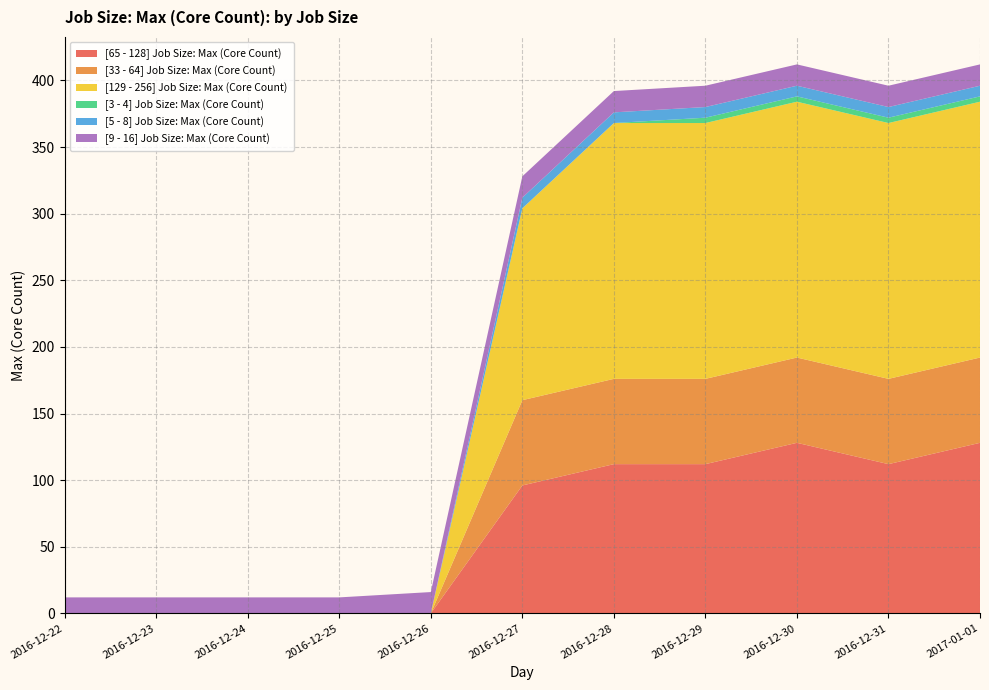

Reading right to left, what are all the values shown in this chart?

[65 - 128] Job Size: Max (Core Count): 2017-01-01=128	2016-12-31=112	2016-12-30=128	2016-12-29=112	2016-12-28=112	2016-12-27=96	2016-12-26=0	2016-12-25=0	2016-12-24=0	2016-12-23=0	2016-12-22=0
[33 - 64] Job Size: Max (Core Count): 2017-01-01=64	2016-12-31=64	2016-12-30=64	2016-12-29=64	2016-12-28=64	2016-12-27=64	2016-12-26=0	2016-12-25=0	2016-12-24=0	2016-12-23=0	2016-12-22=0
[129 - 256] Job Size: Max (Core Count): 2017-01-01=192	2016-12-31=192	2016-12-30=192	2016-12-29=192	2016-12-28=192	2016-12-27=144	2016-12-26=0	2016-12-25=0	2016-12-24=0	2016-12-23=0	2016-12-22=0
[3 - 4] Job Size: Max (Core Count): 2017-01-01=4	2016-12-31=4	2016-12-30=4	2016-12-29=4	2016-12-28=0	2016-12-27=0	2016-12-26=0	2016-12-25=0	2016-12-24=0	2016-12-23=0	2016-12-22=0
[5 - 8] Job Size: Max (Core Count): 2017-01-01=8	2016-12-31=8	2016-12-30=8	2016-12-29=8	2016-12-28=8	2016-12-27=8	2016-12-26=0	2016-12-25=0	2016-12-24=0	2016-12-23=0	2016-12-22=0
[9 - 16] Job Size: Max (Core Count): 2017-01-01=16	2016-12-31=16	2016-12-30=16	2016-12-29=16	2016-12-28=16	2016-12-27=16	2016-12-26=16	2016-12-25=12	2016-12-24=12	2016-12-23=12	2016-12-22=12